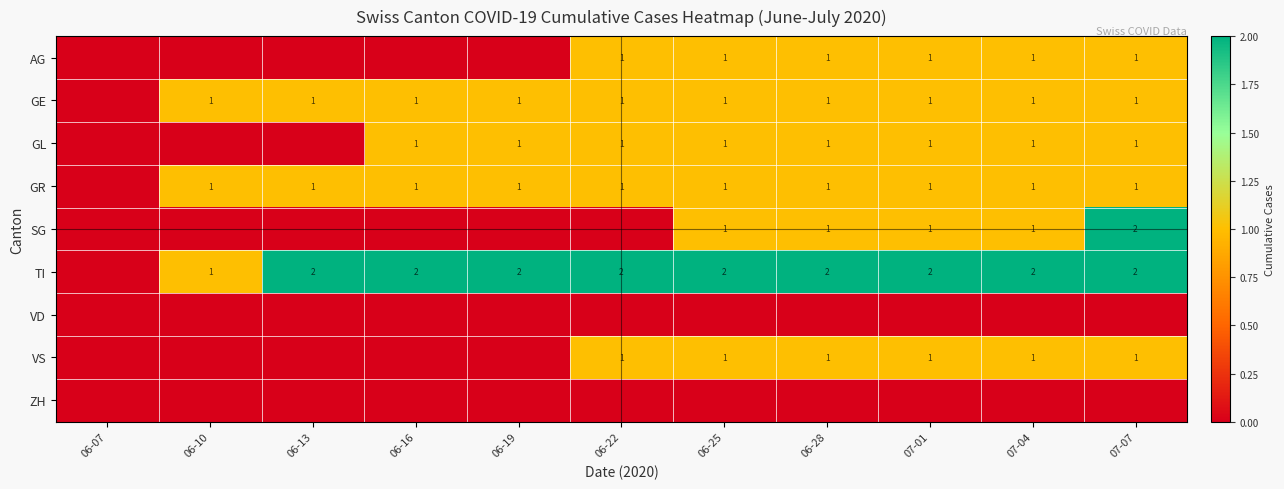

What is the sum of the TI values at 06-22 and 07-07?

4